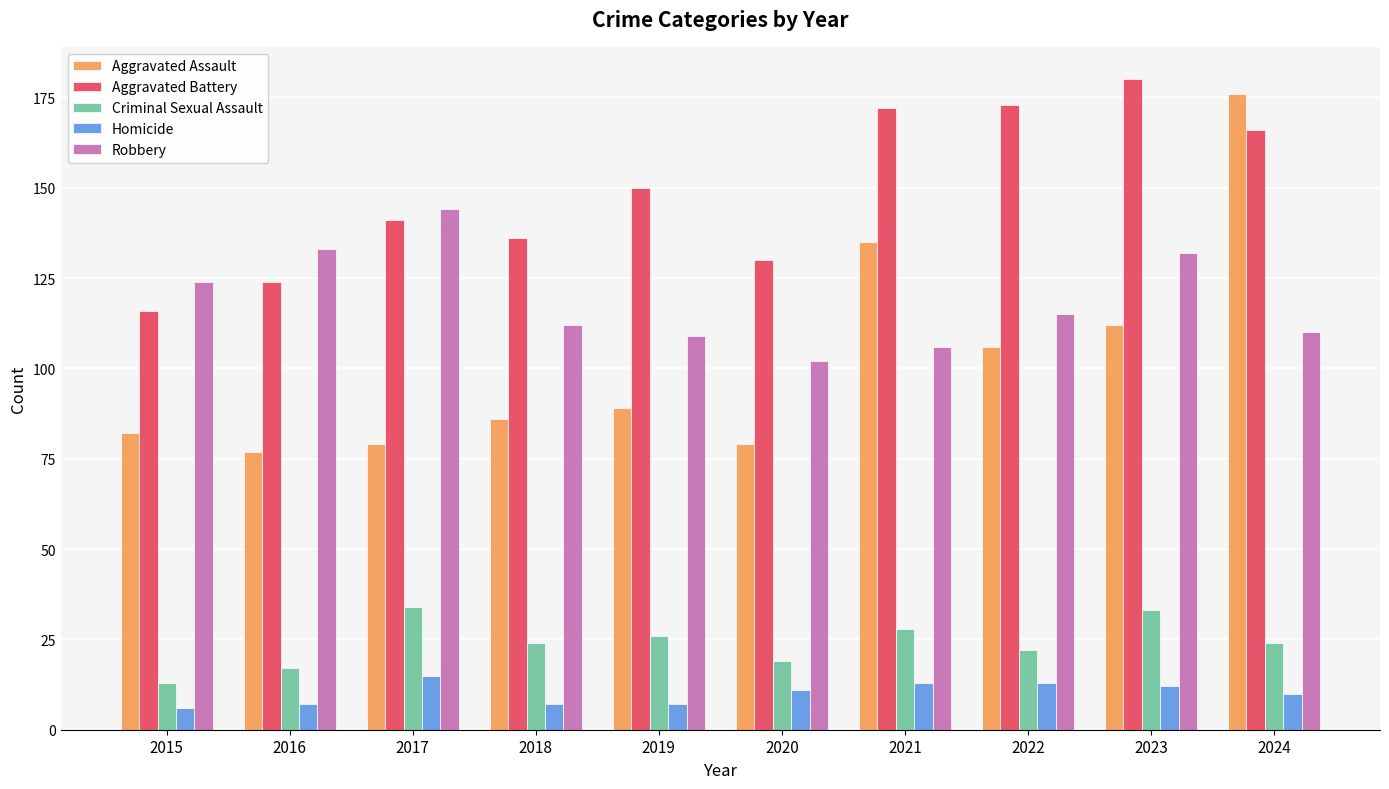

What is the difference between the highest and lowest values at 2017?

129